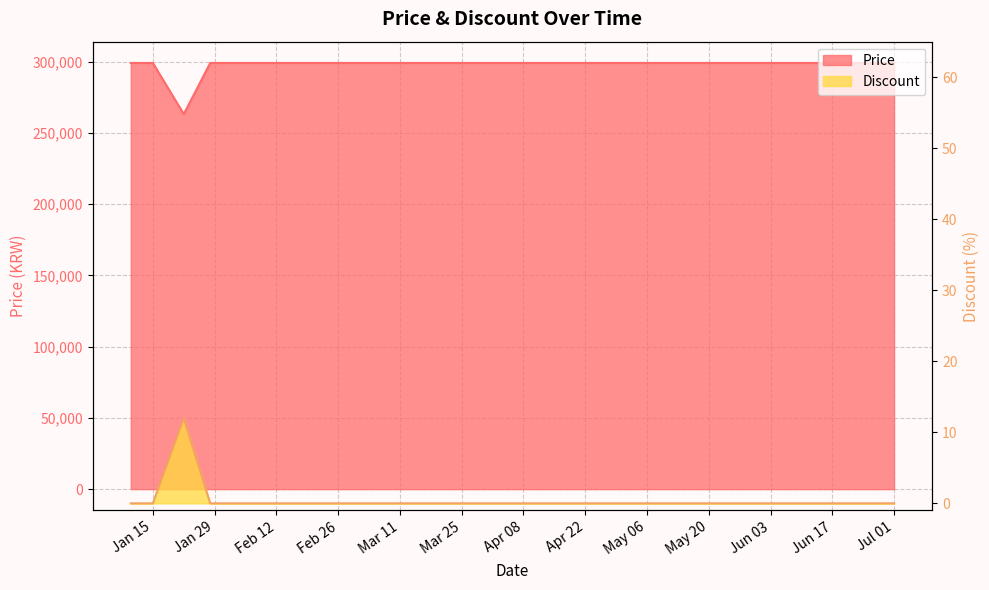

What is the value of the Price point at the 12th from the left?

299000